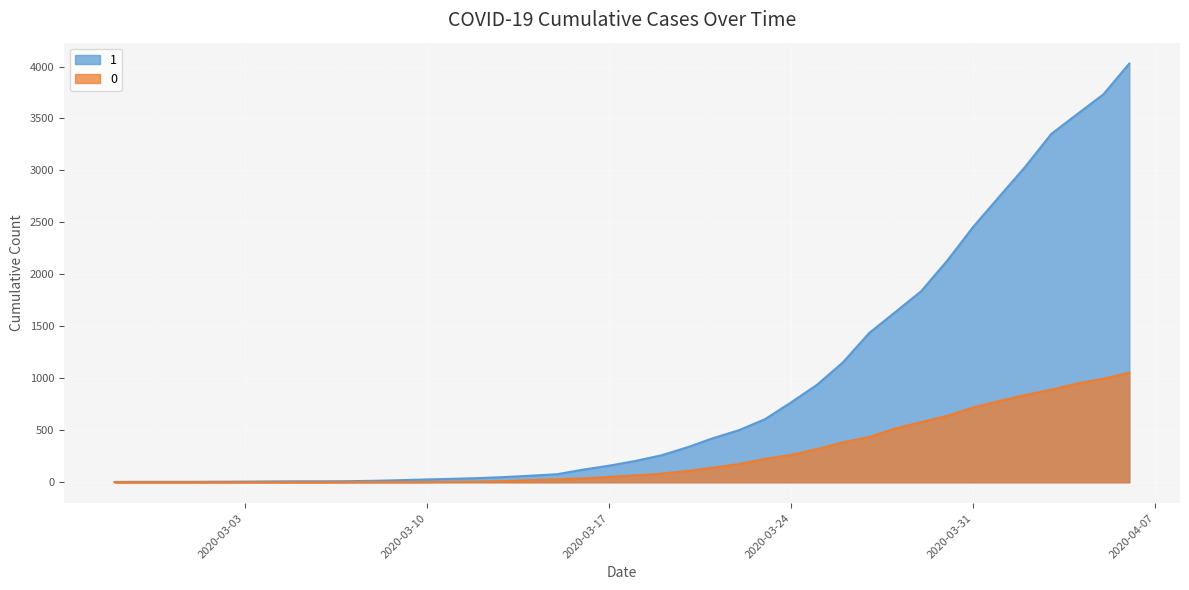

How many series are shown in this chart?

2